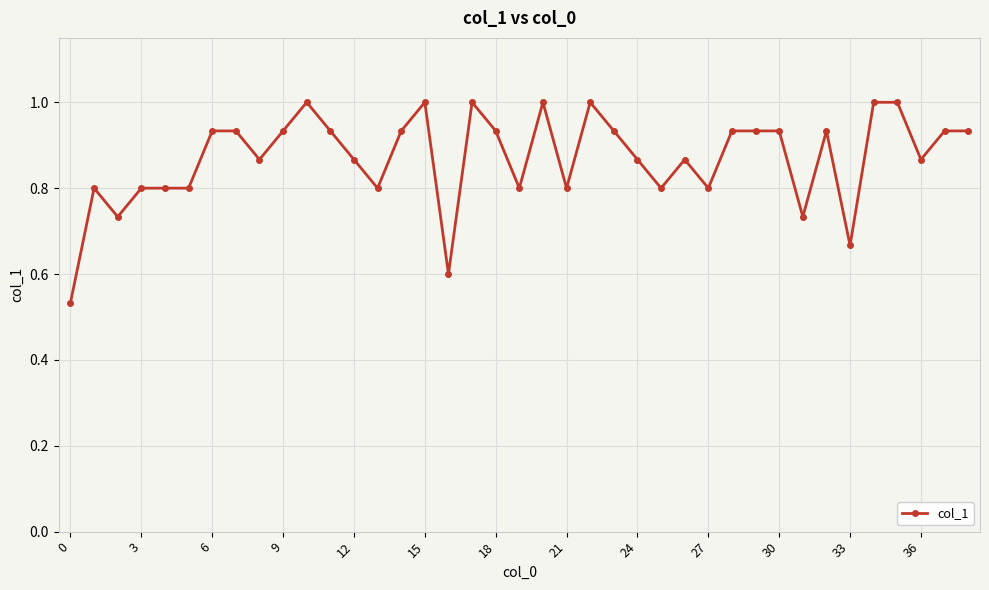

What is the greatest value displayed?

1.0